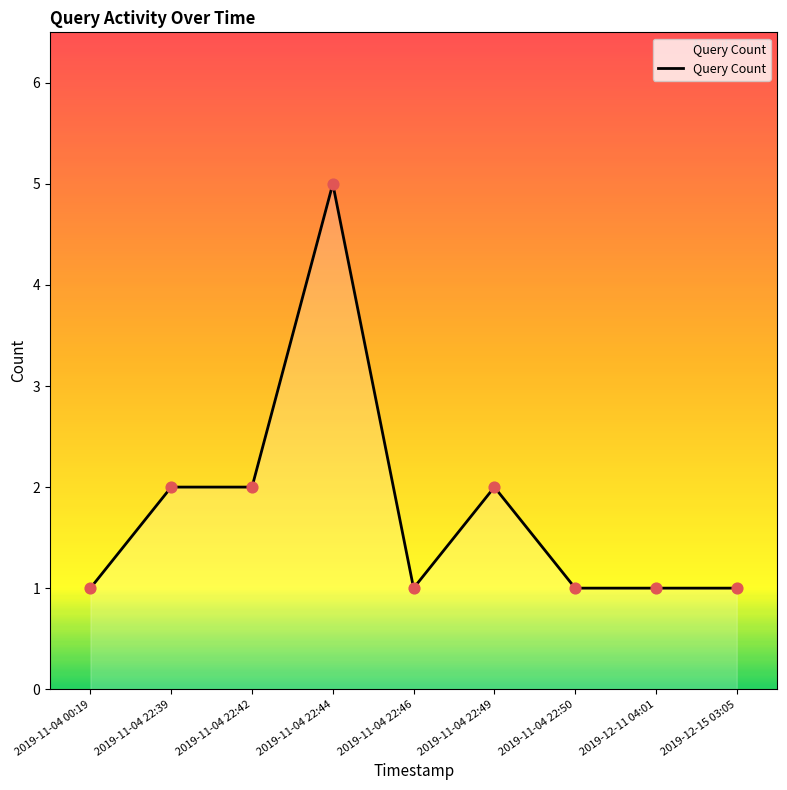

What is the ratio of the value at 2019-11-04 22:50 to the value at 2019-12-11 04:01?

1.0